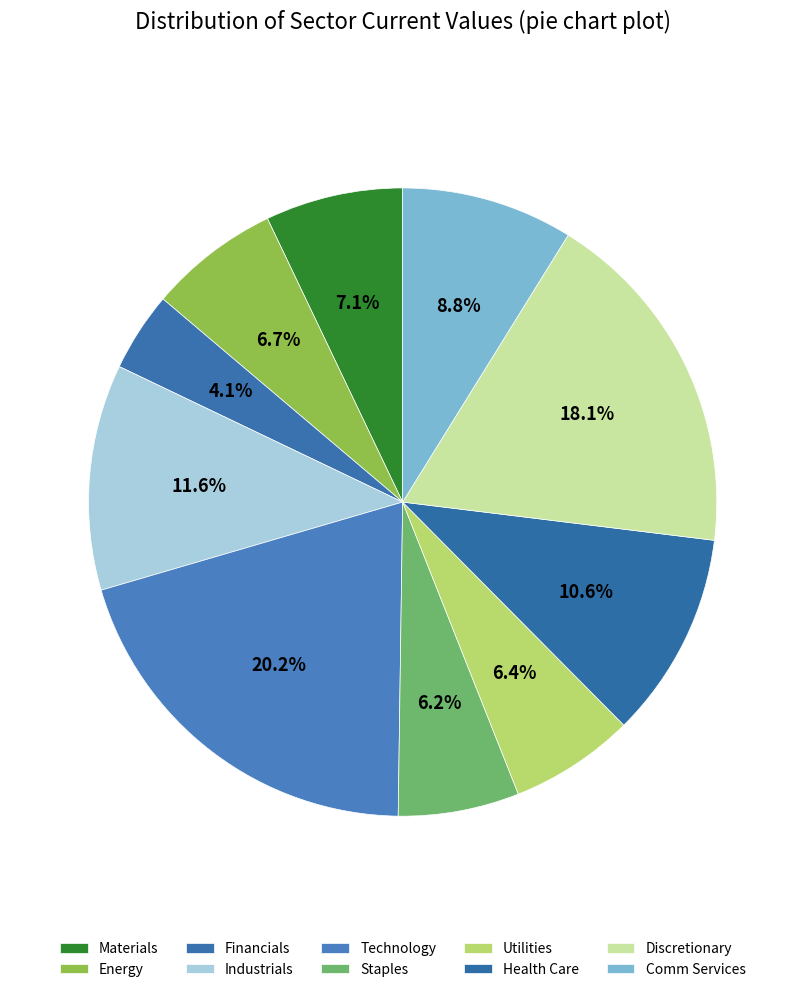

To the nearest percent, what portion does Utilities represent?

6%